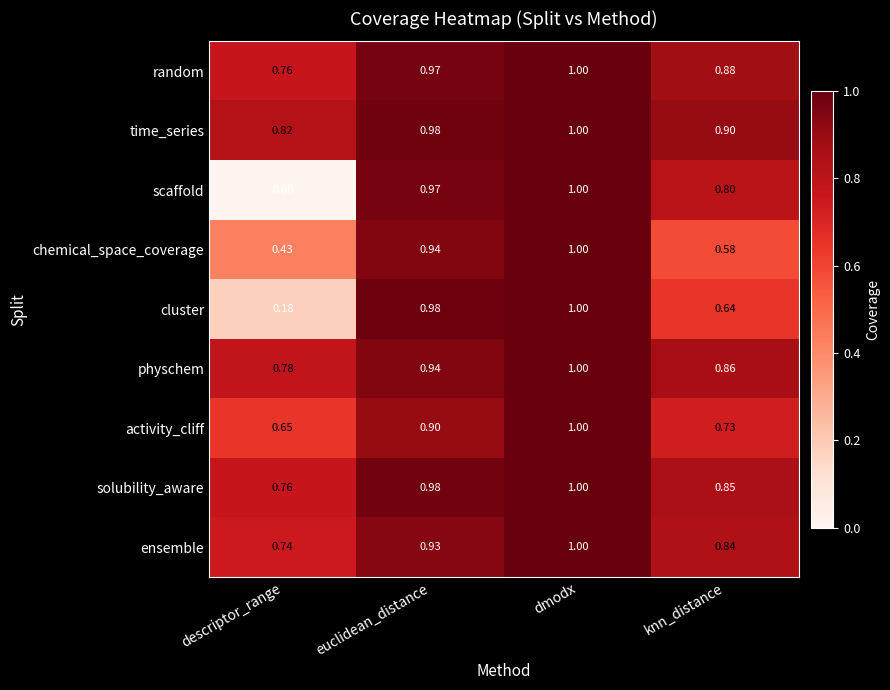

Which category has the lowest value in the activity_cliff series?

descriptor_range